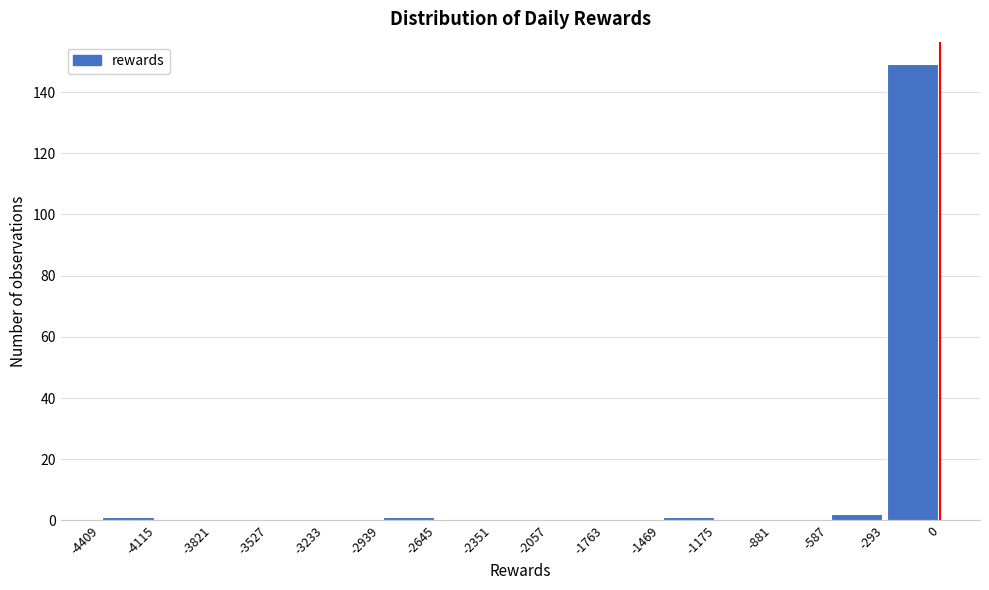

Over which range of the x-axis is the bar tallest?

-293 to 0